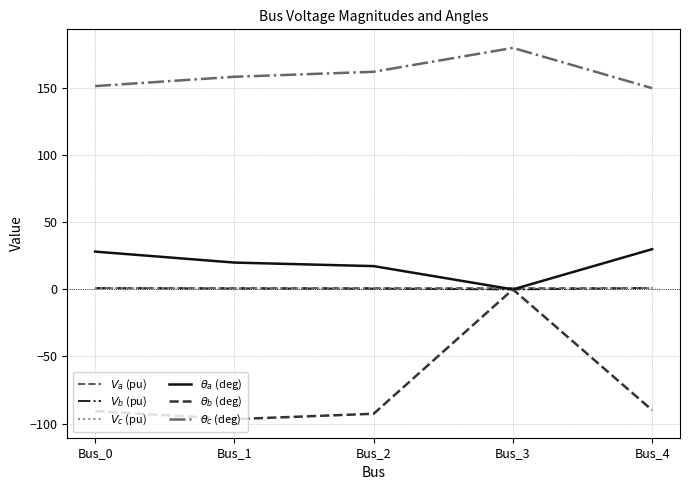

What is the value of the $V_c$ (pu) point at the 4th from the left?

1.0